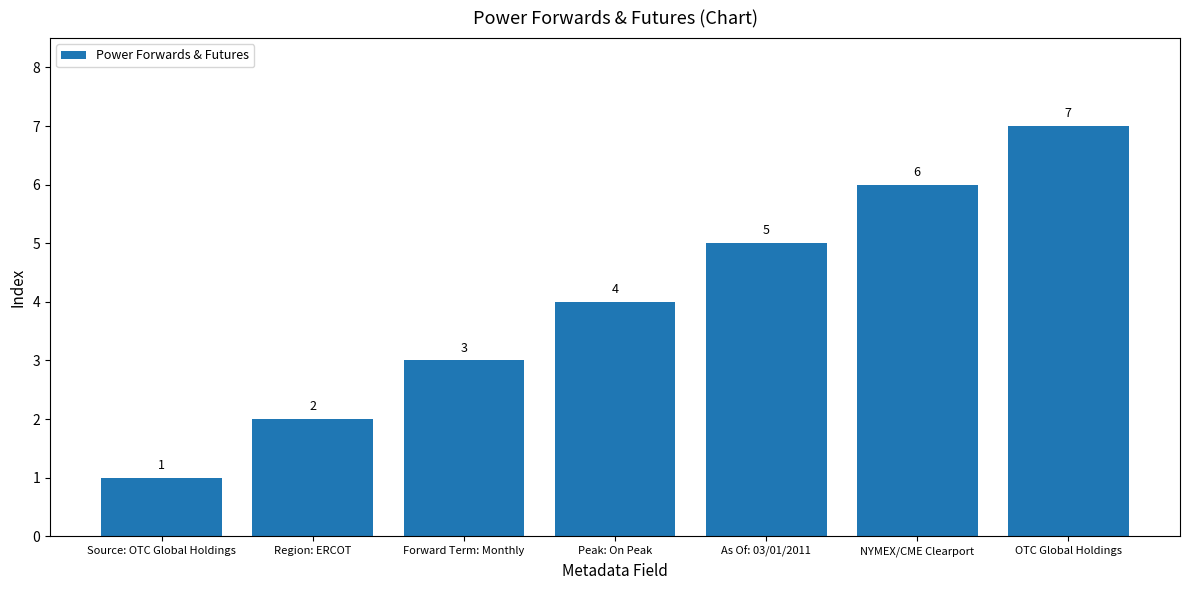

Read the value at Forward Term: Monthly.

3